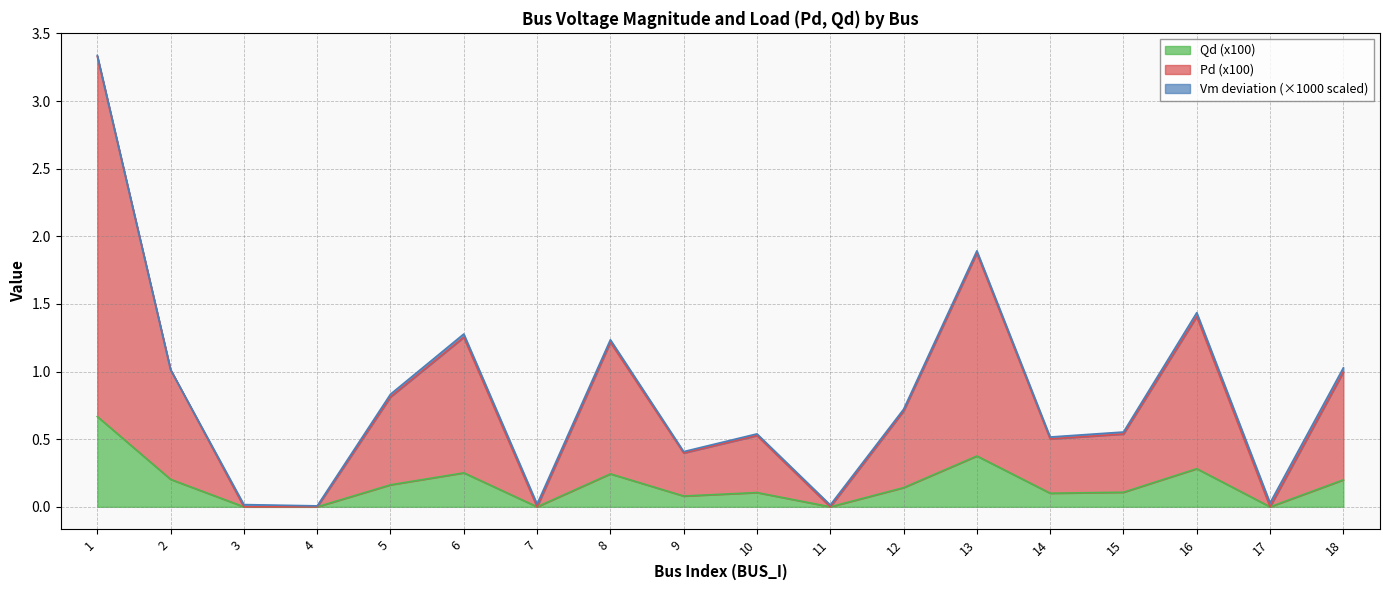

True or false: Qd and Pd cross at least once.

False